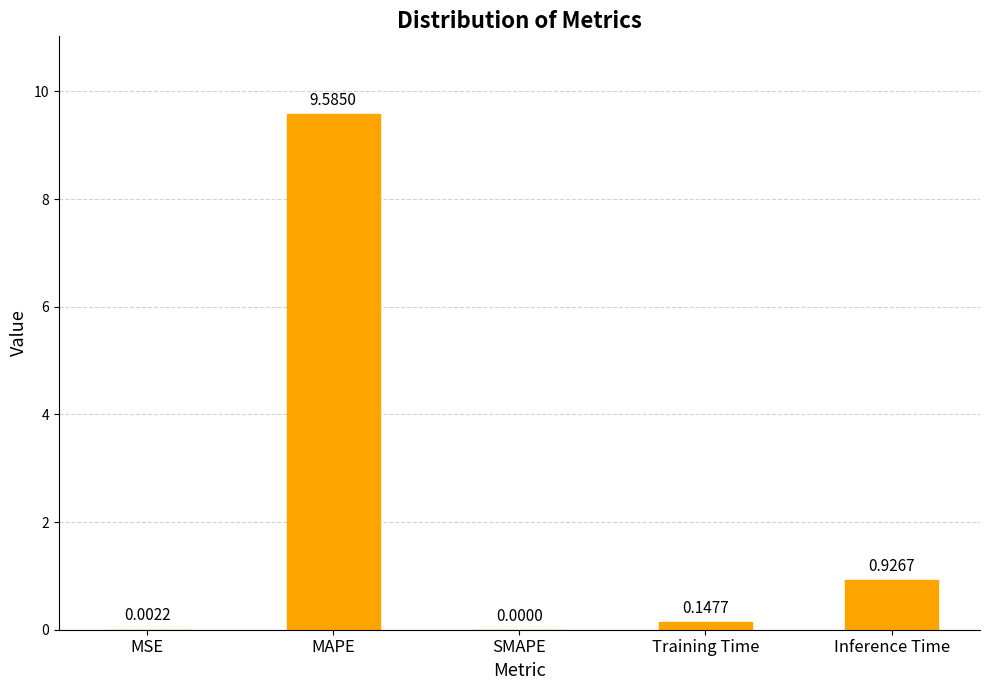

Which label corresponds to the largest value in the chart?

MAPE